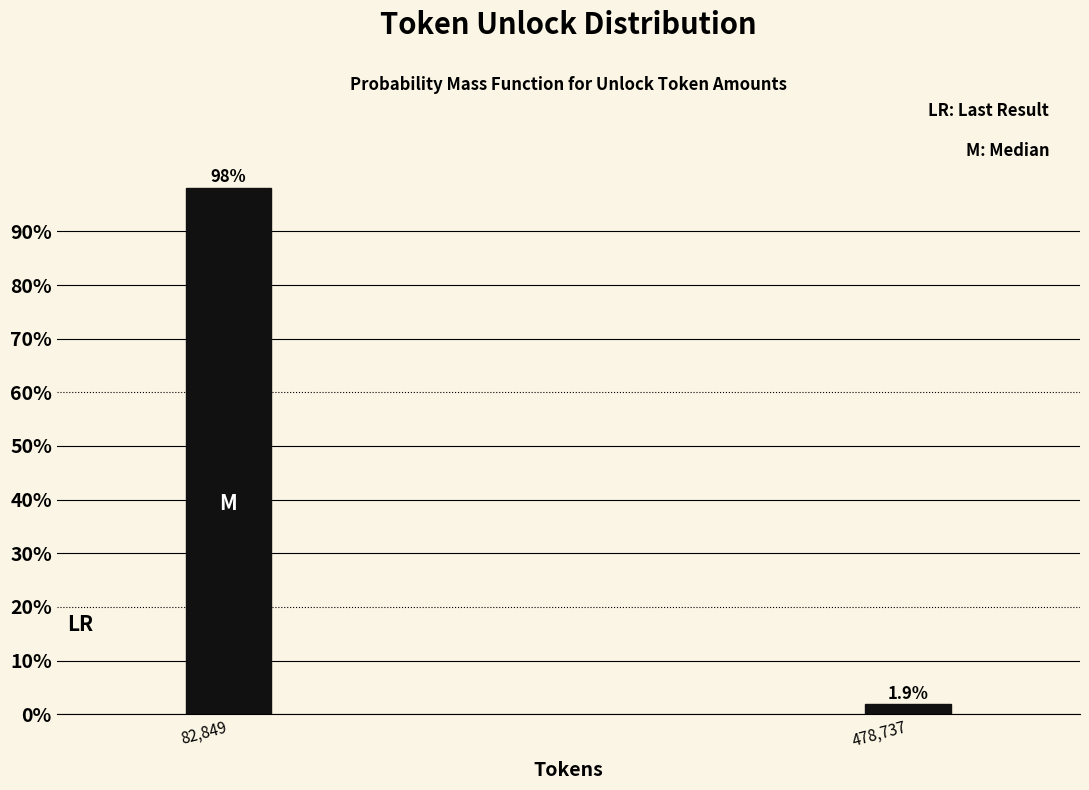

Reading left to right, transcribe all the data shown in this chart.

82,849=98.1	478,737=1.9